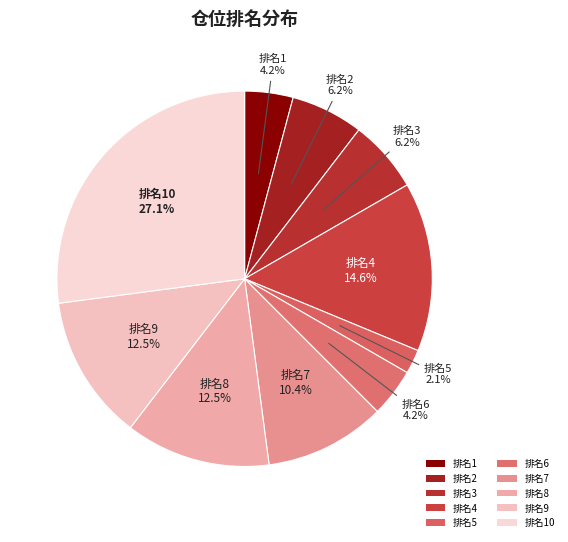

Count the number of slices in the pie.

10